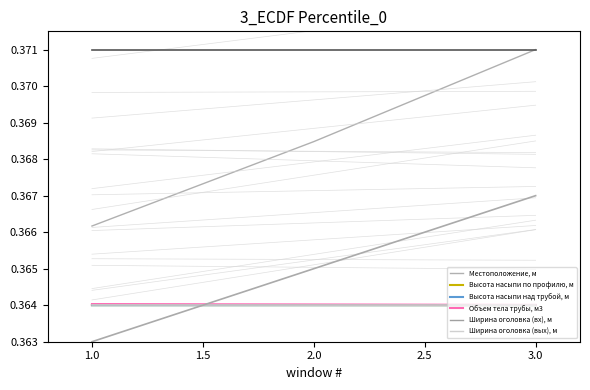

How many data points does each series have?

3